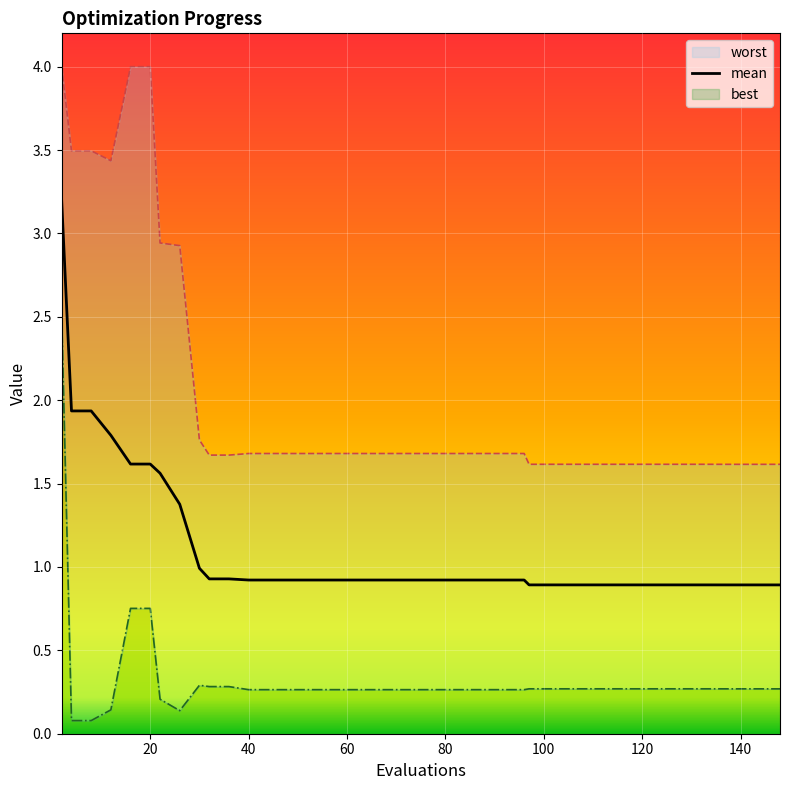

Which series has the widest spread of values?

best